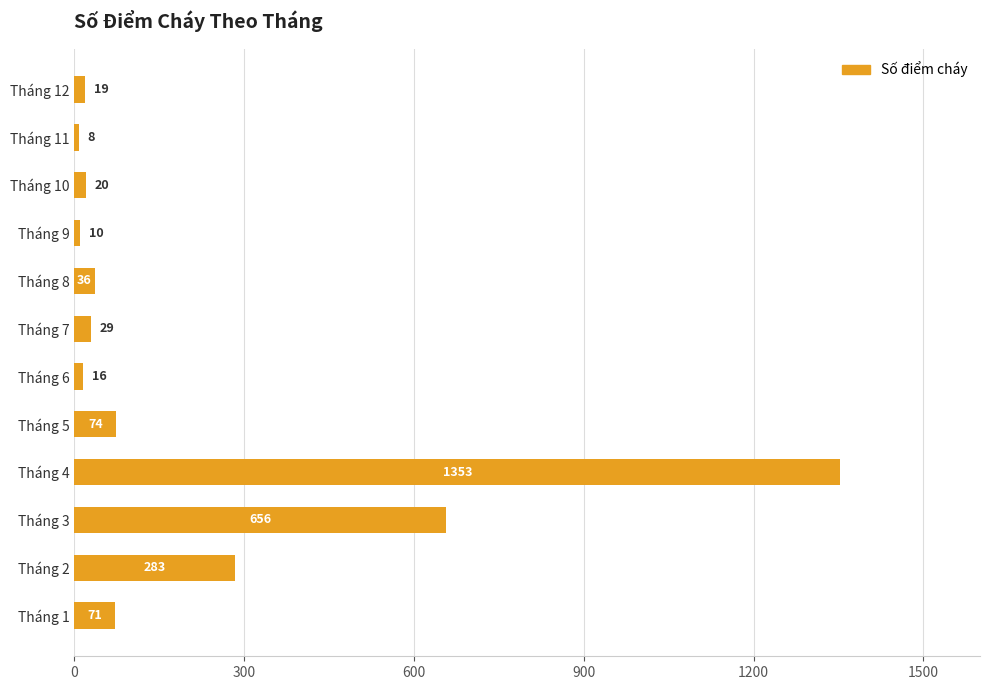

What is the change in value from Tháng 2 to Tháng 12?

-264